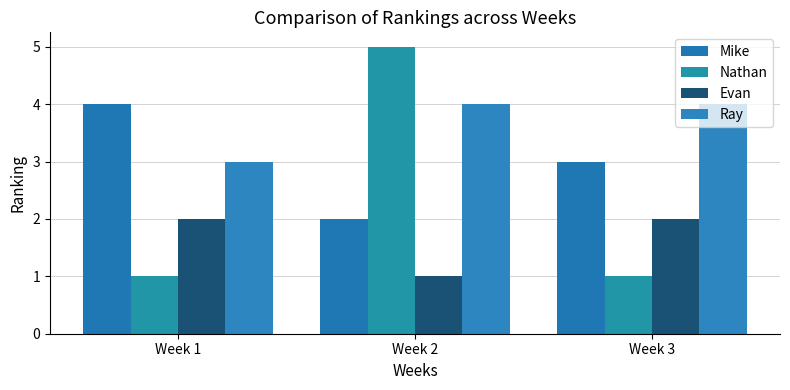

Which label corresponds to the smallest value in the chart?

Week 1